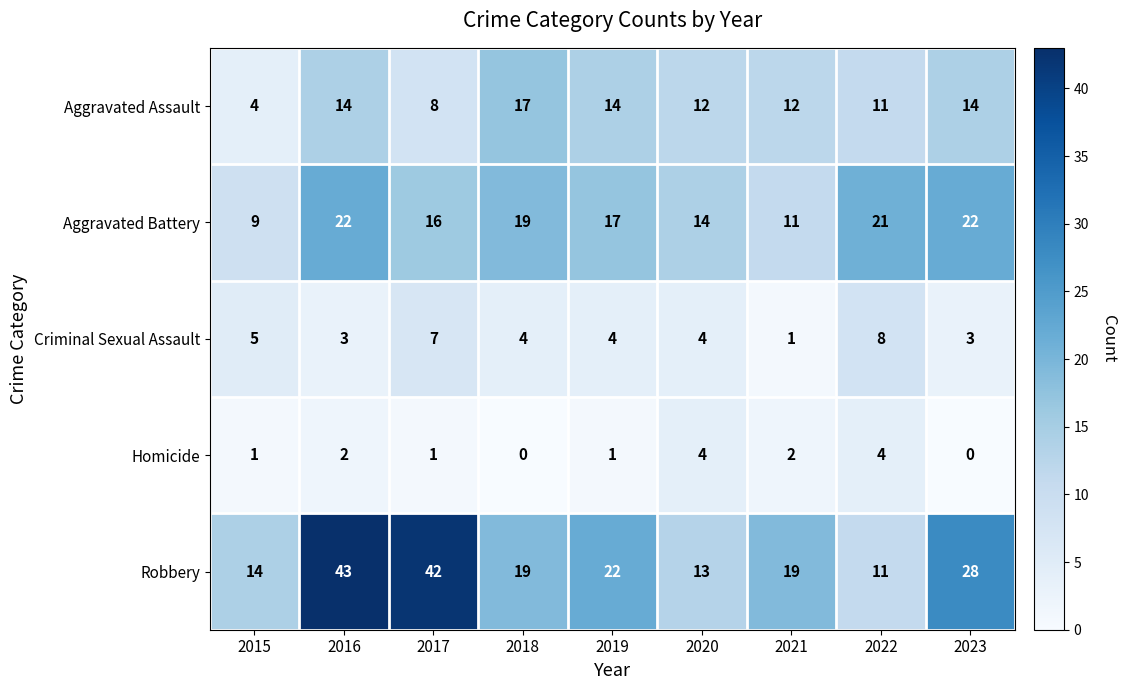

What is the spread (max minus min) of values at 2015?

13